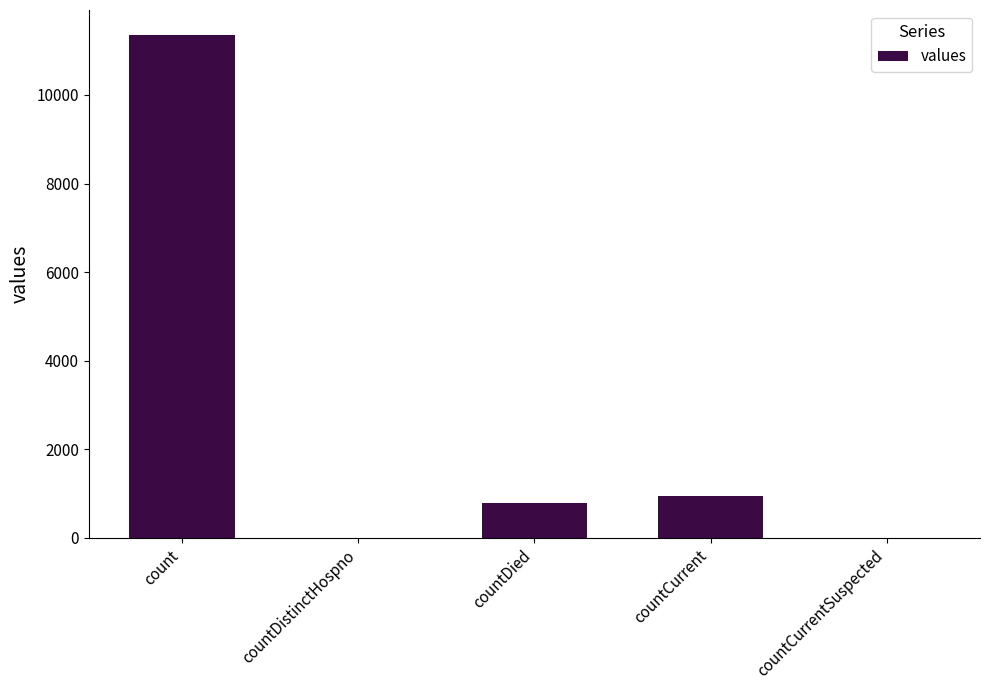

What is the sum of the values at count and countCurrent?

12298